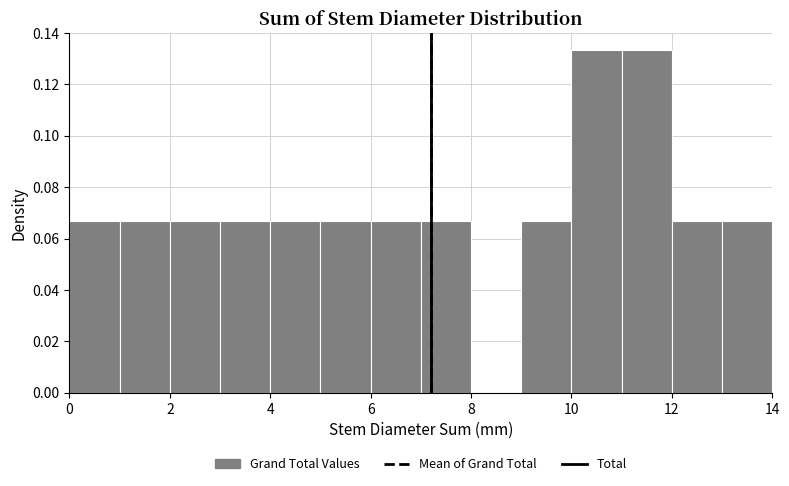

How tall is the bar that spans 9 to 10 on the x-axis? The values are not printed on the chart, so give them approximately, as read against the axis.

0.066